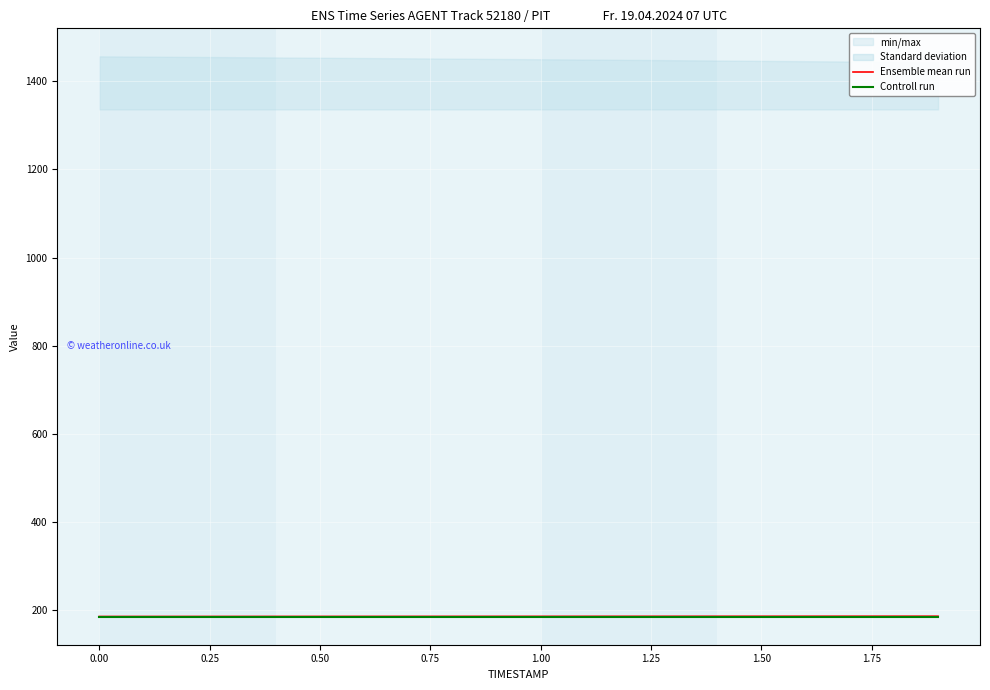

True or false: Ensemble mean run and Controll run intersect in this chart.

False